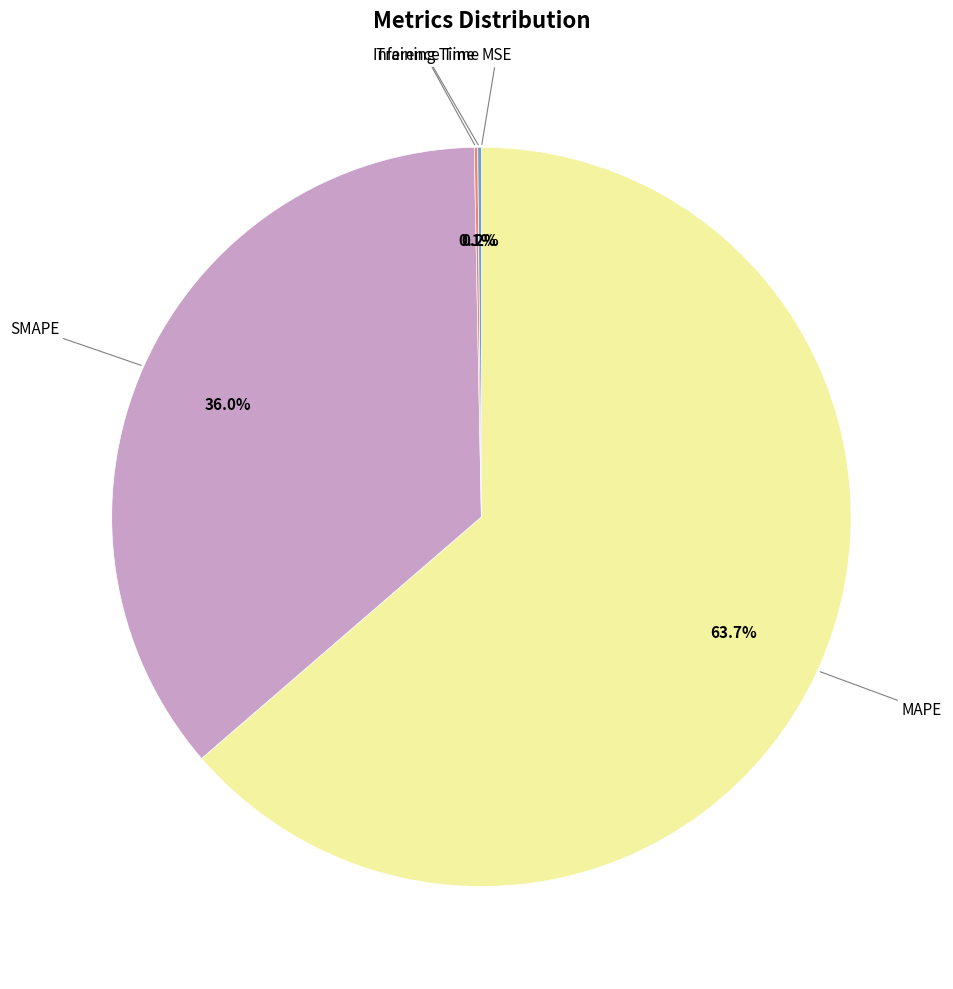

Does any single category account for the majority?

Yes